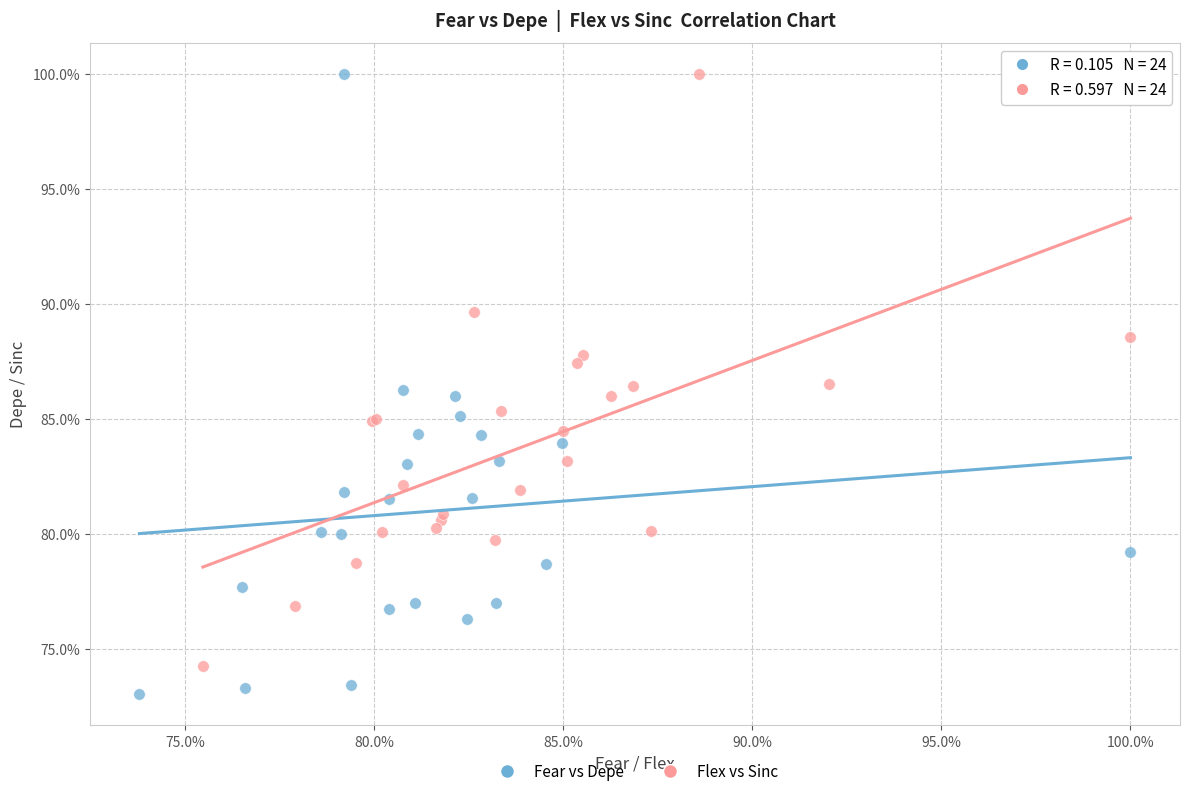

What are all the series names shown in the legend?

Fear vs Depe, Flex vs Sinc